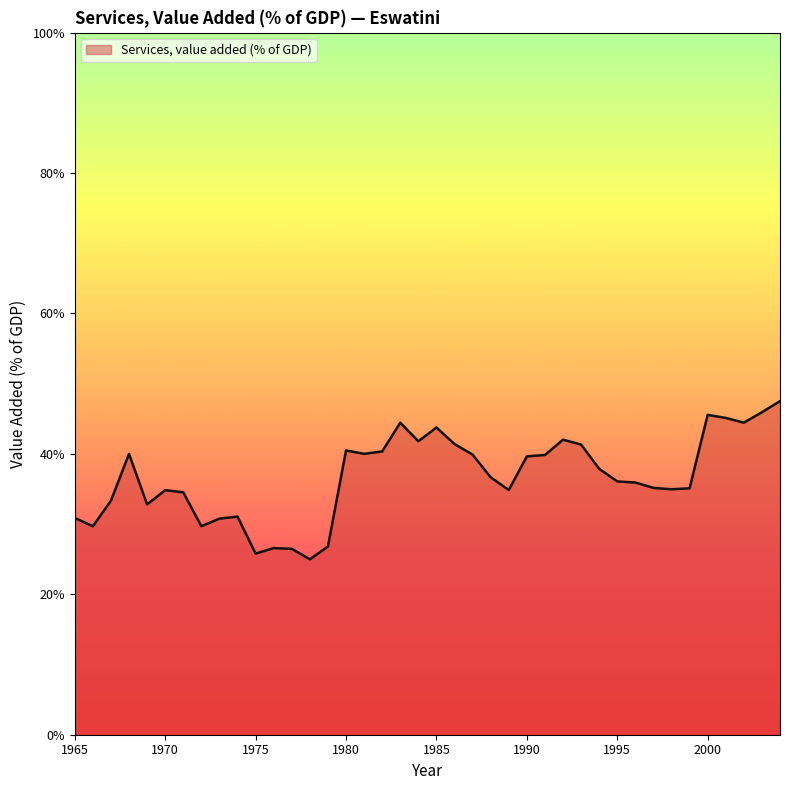

What is the difference between the maximum and minimum values?

22.5